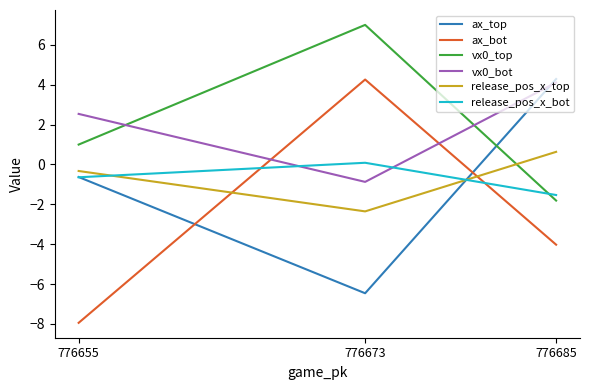

Which label corresponds to the largest value in the chart?

776673